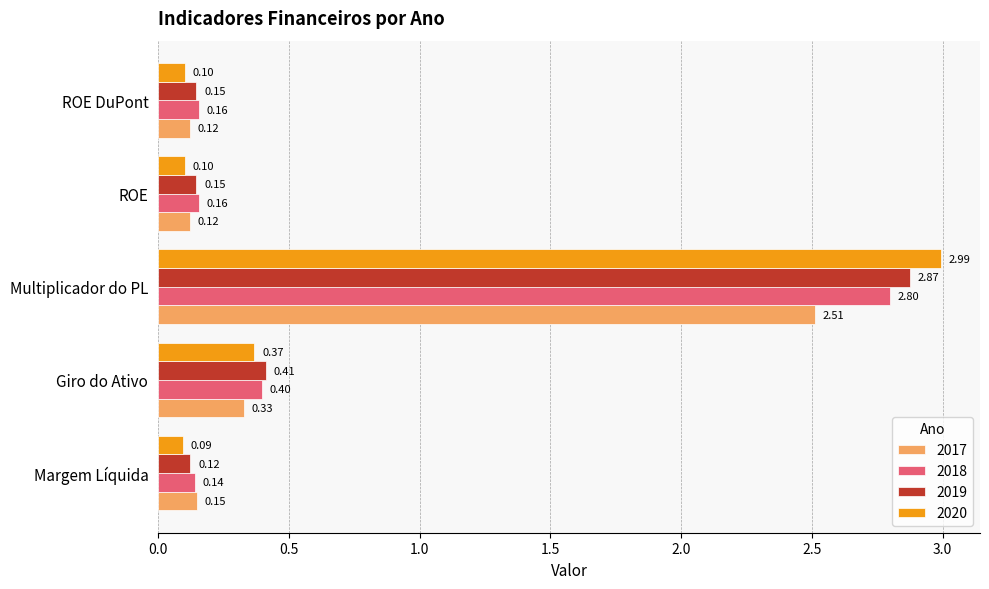

At which label is 2018 closest to 1?

Giro do Ativo